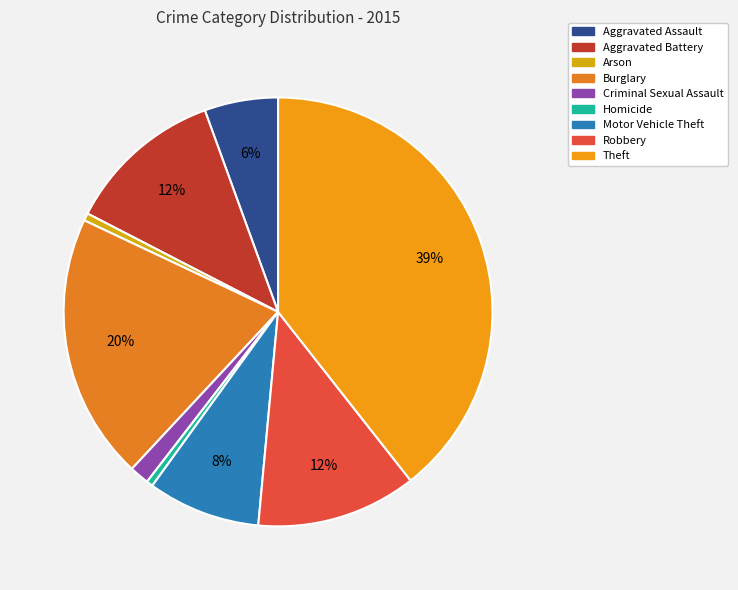

How many slices are in this pie chart?

9